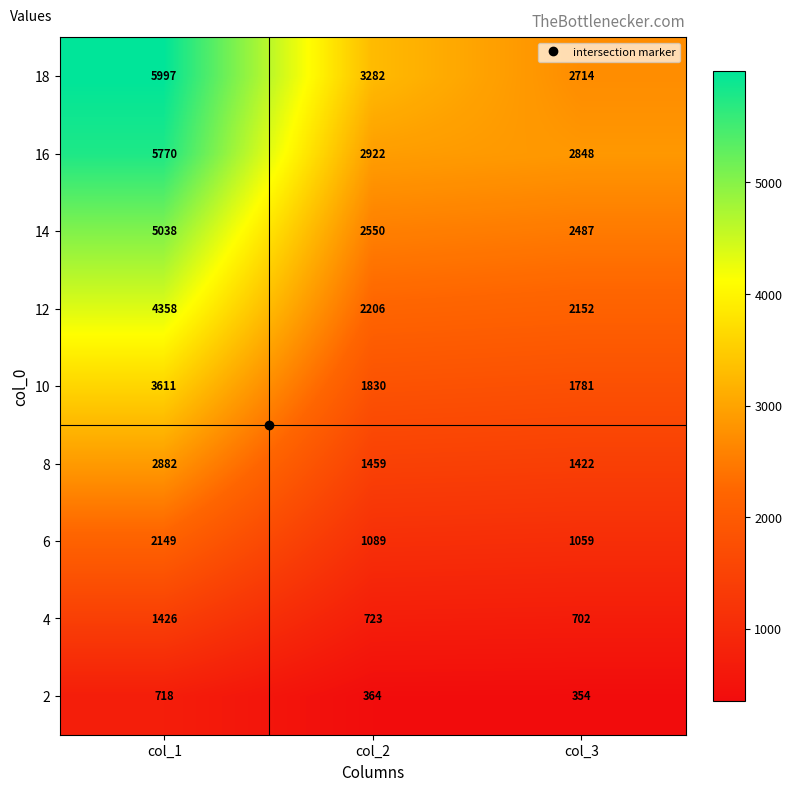

Where does the 12 series first go above 2206?

col_1